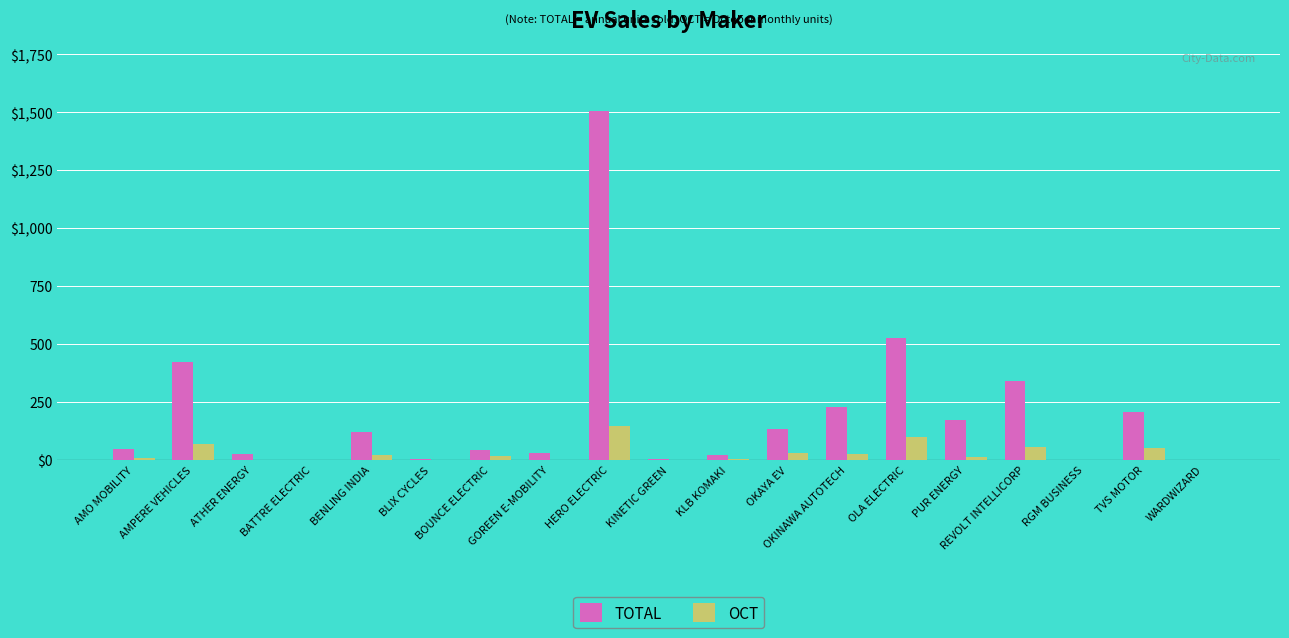

What position from the right is AMPERE VEHICLES?

18